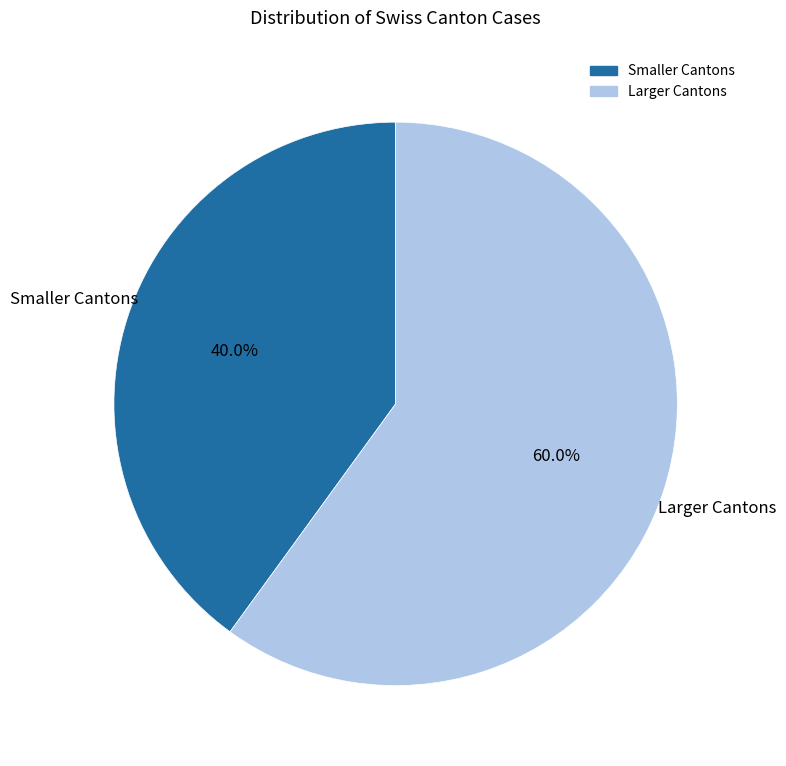

Is there any slice that represents more than half of the pie?

Yes